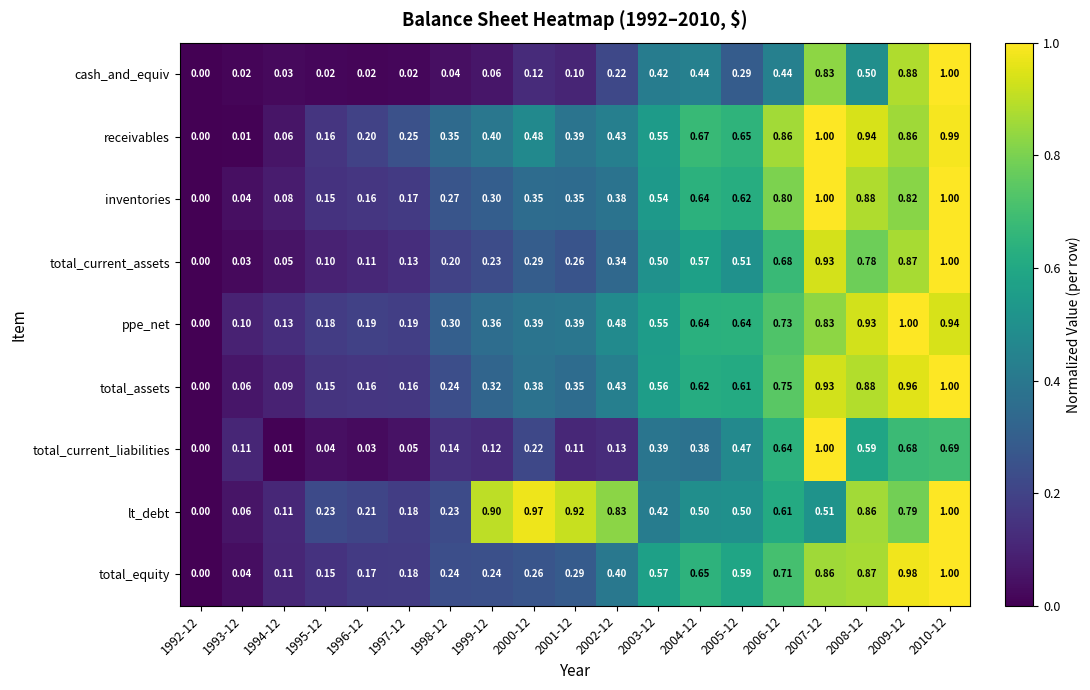

Which series has the largest total across all categories?

lt_debt